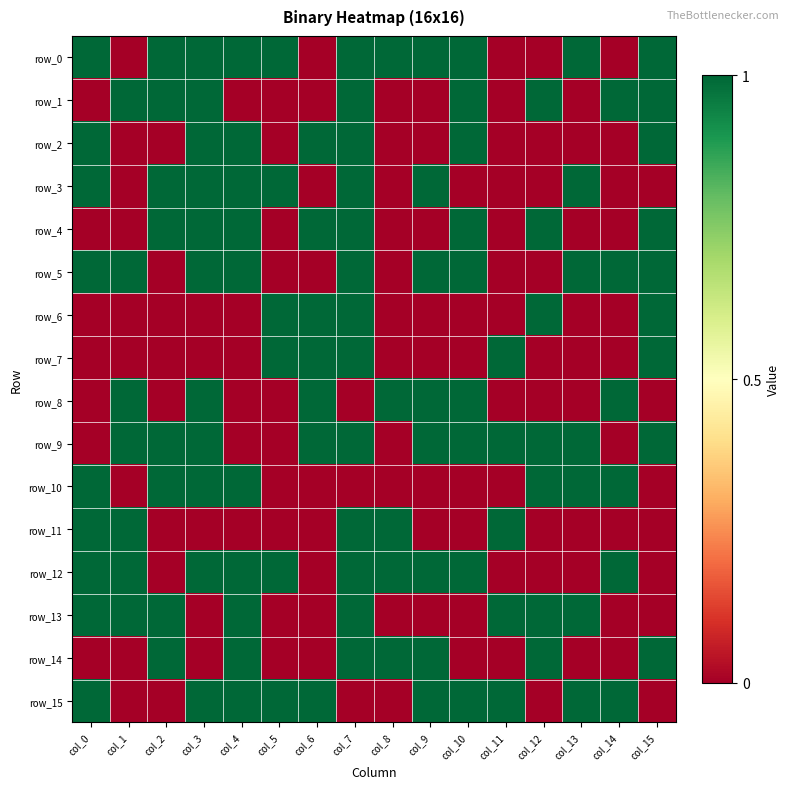

Reading left to right, transcribe all the data shown in this chart.

row_0: 1	0	1	1	1	1	0	1	1	1	1	0	0	1	0	1
row_1: 0	1	1	1	0	0	0	1	0	0	1	0	1	0	1	1
row_2: 1	0	0	1	1	0	1	1	0	0	1	0	0	0	0	1
row_3: 1	0	1	1	1	1	0	1	0	1	0	0	0	1	0	0
row_4: 0	0	1	1	1	0	1	1	0	0	1	0	1	0	0	1
row_5: 1	1	0	1	1	0	0	1	0	1	1	0	0	1	1	1
row_6: 0	0	0	0	0	1	1	1	0	0	0	0	1	0	0	1
row_7: 0	0	0	0	0	1	1	1	0	0	0	1	0	0	0	1
row_8: 0	1	0	1	0	0	1	0	1	1	1	0	0	0	1	0
row_9: 0	1	1	1	0	0	1	1	0	1	1	1	1	1	0	1
row_10: 1	0	1	1	1	0	0	0	0	0	0	0	1	1	1	0
row_11: 1	1	0	0	0	0	0	1	1	0	0	1	0	0	0	0
row_12: 1	1	0	1	1	1	0	1	1	1	1	0	0	0	1	0
row_13: 1	1	1	0	1	0	0	1	0	0	0	1	1	1	0	0
row_14: 0	0	1	0	1	0	0	1	1	1	0	0	1	0	0	1
row_15: 1	0	0	1	1	1	1	0	0	1	1	1	0	1	1	0